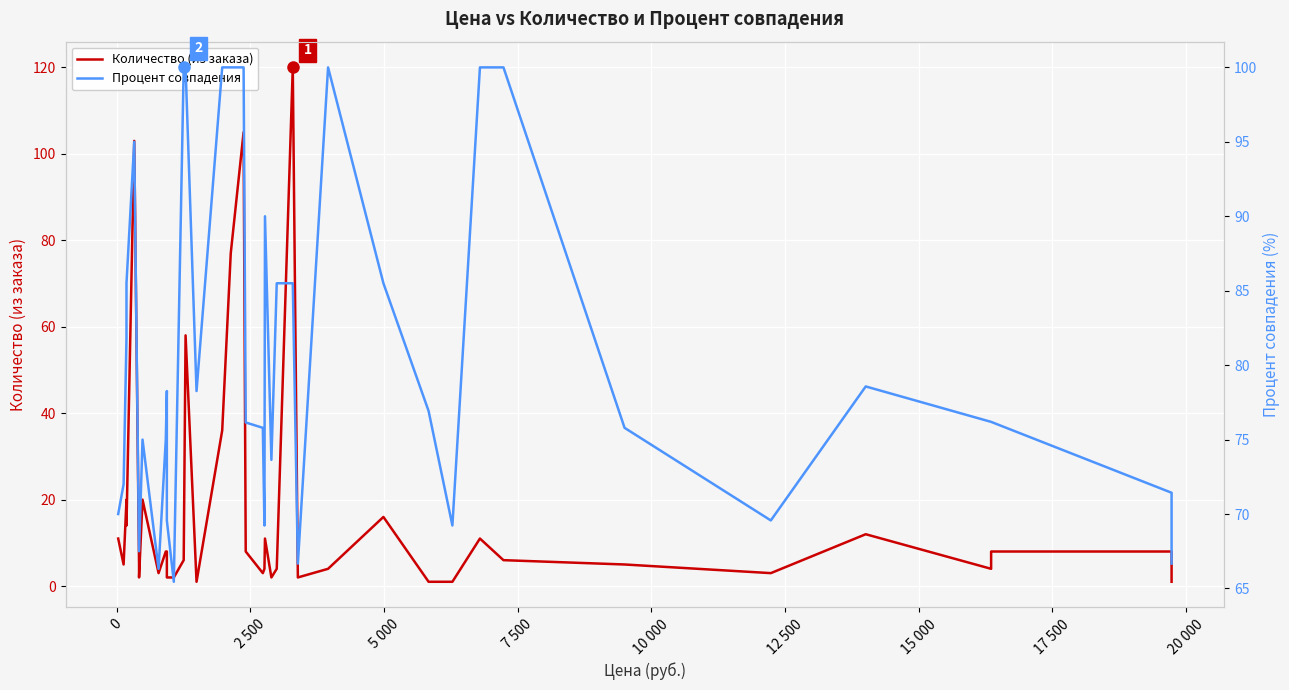

True or false: Количество (из заказа) and Процент совпадения cross at least once.

True